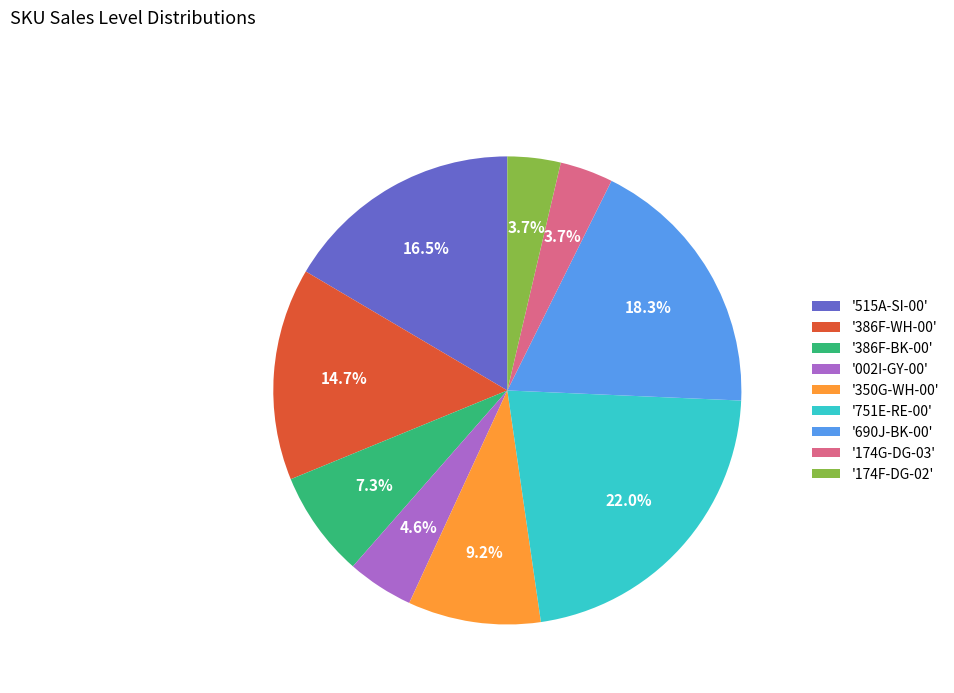

Count the number of slices in the pie.

9